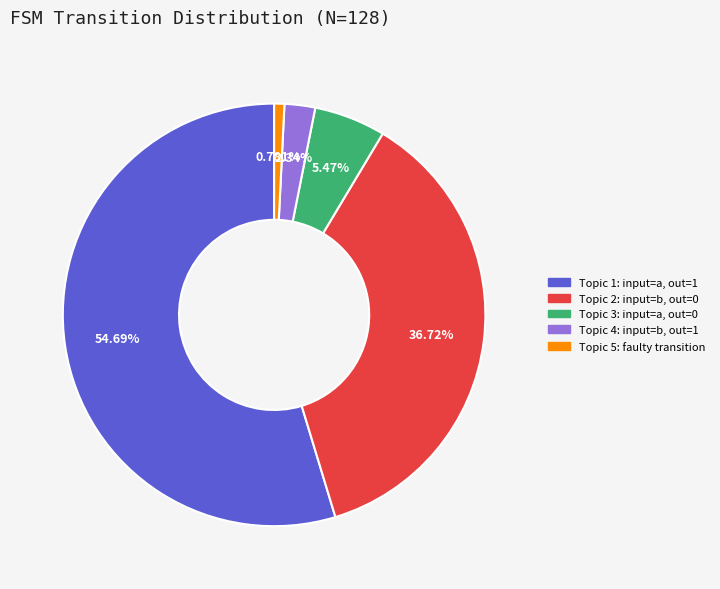

Does any single category account for the majority?

Yes